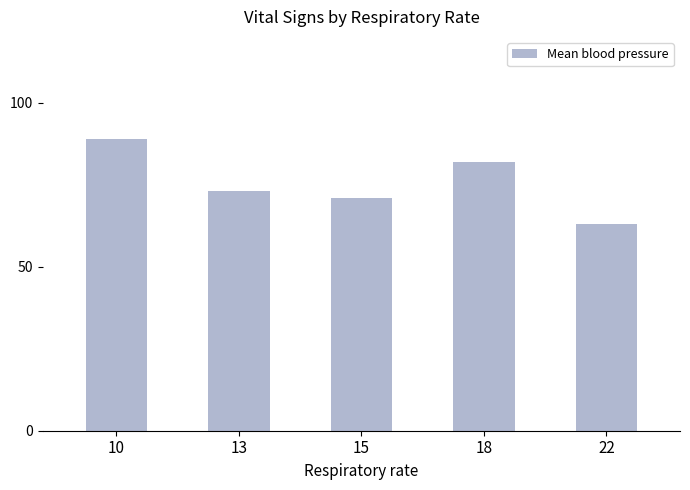

Count the number of categories in the chart.

5